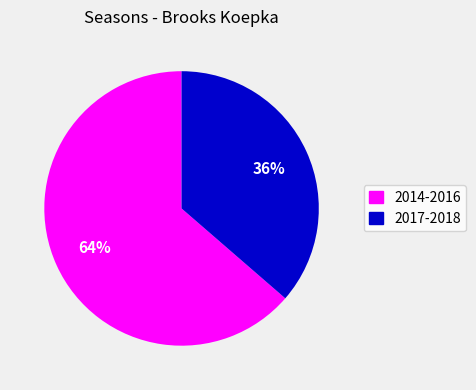

Which category has the biggest portion of the pie?

2014-2016